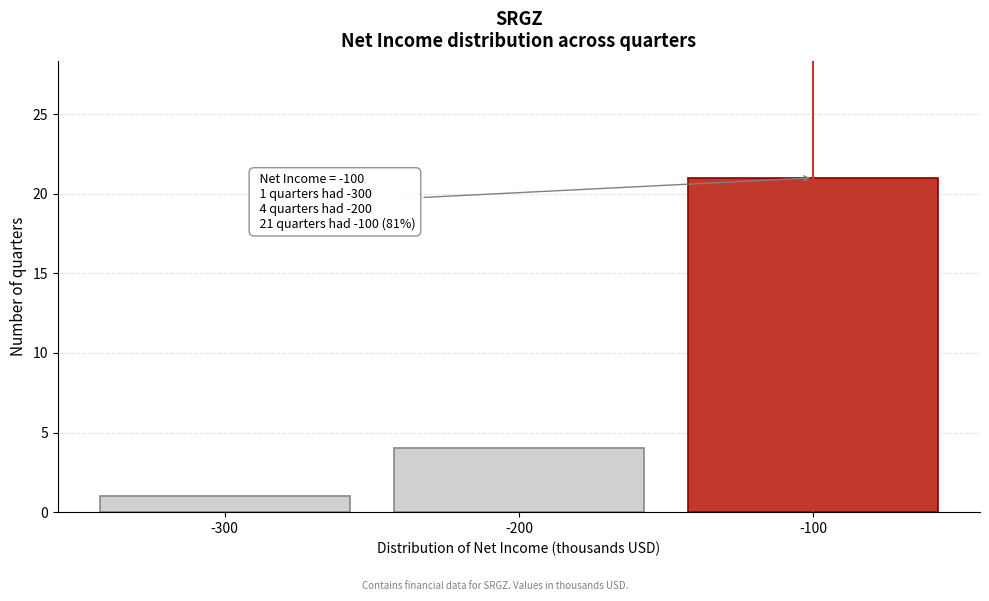

Which range on the x-axis has the tallest bar?

-150 to -50